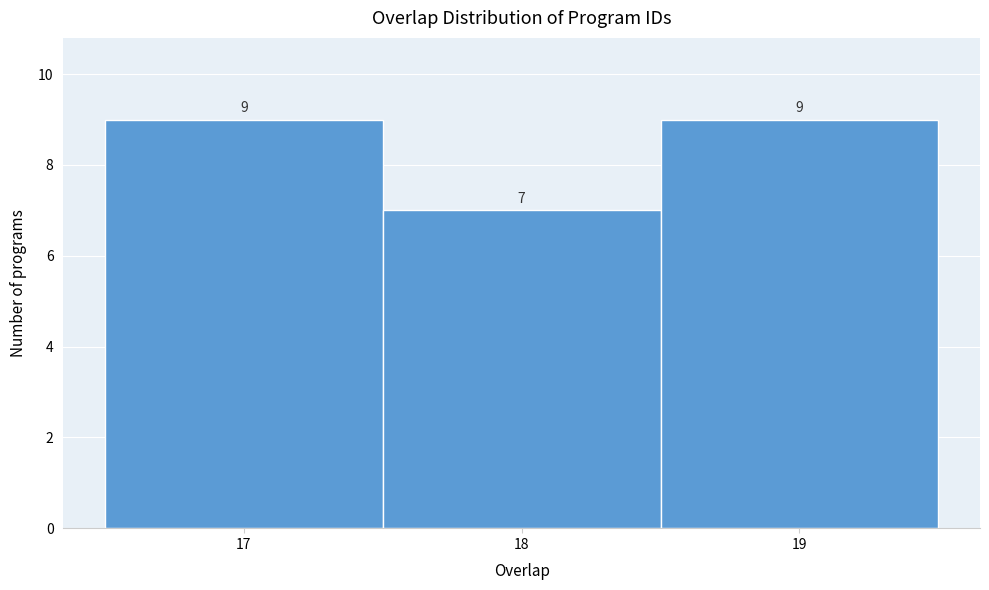

Reading left to right, list every bar in this chart as the range it spans on the x-axis followed by its height.

16.5 to 17.5: 9
17.5 to 18.5: 7
18.5 to 19.5: 9